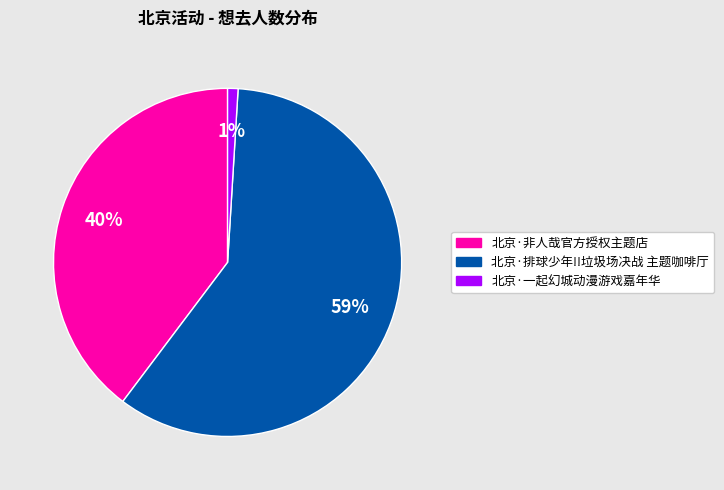

What percentage is the 北京·排球少年!!垃圾场决战 主题咖啡厅 slice, to the nearest percent?

59%